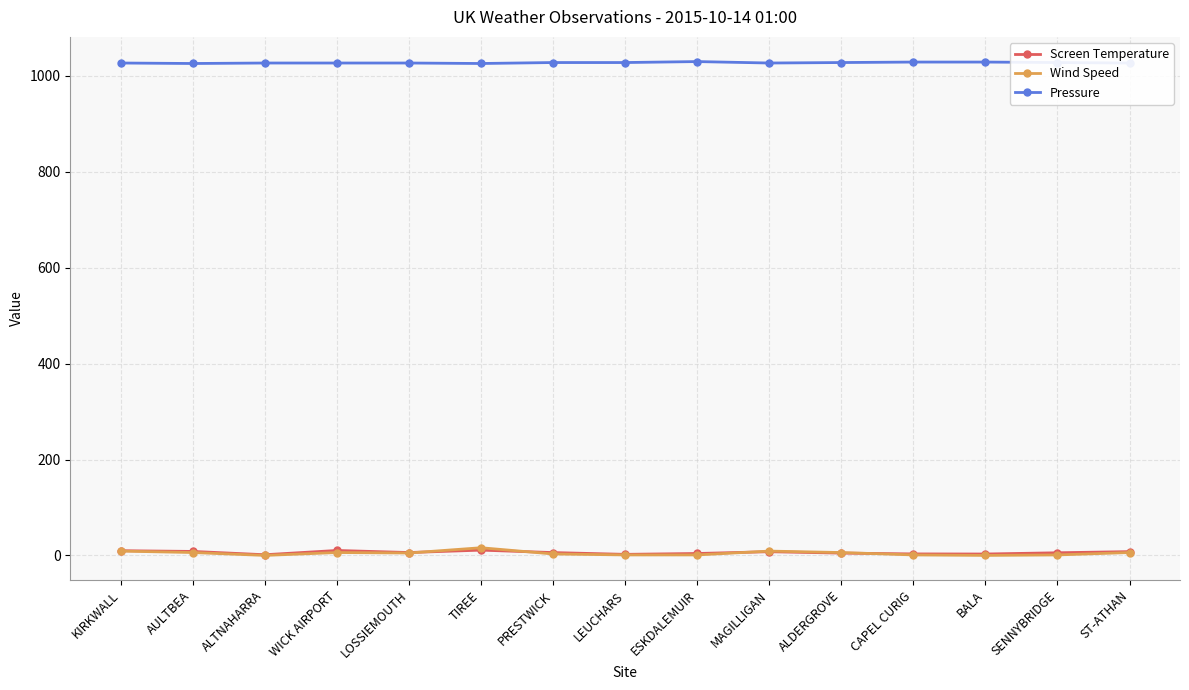

True or false: Screen Temperature and Pressure cross at least once.

False